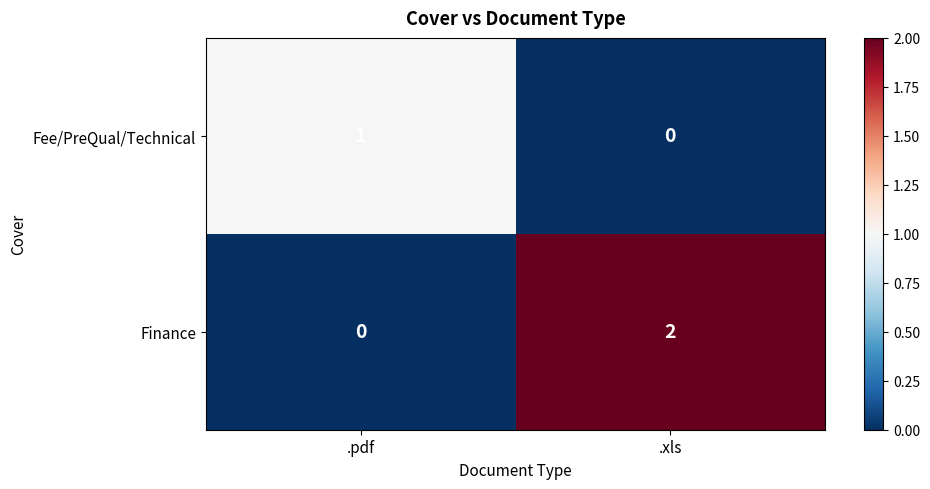

Is it true that Finance equals 0 at .pdf?

True